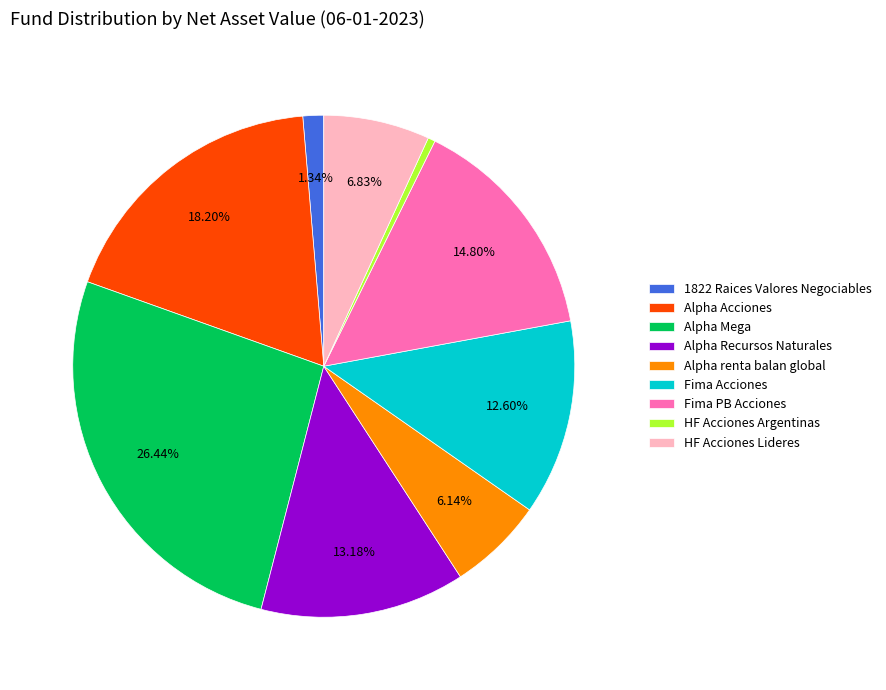

True or false: Alpha renta balan global accounts for 1% of the total.

False